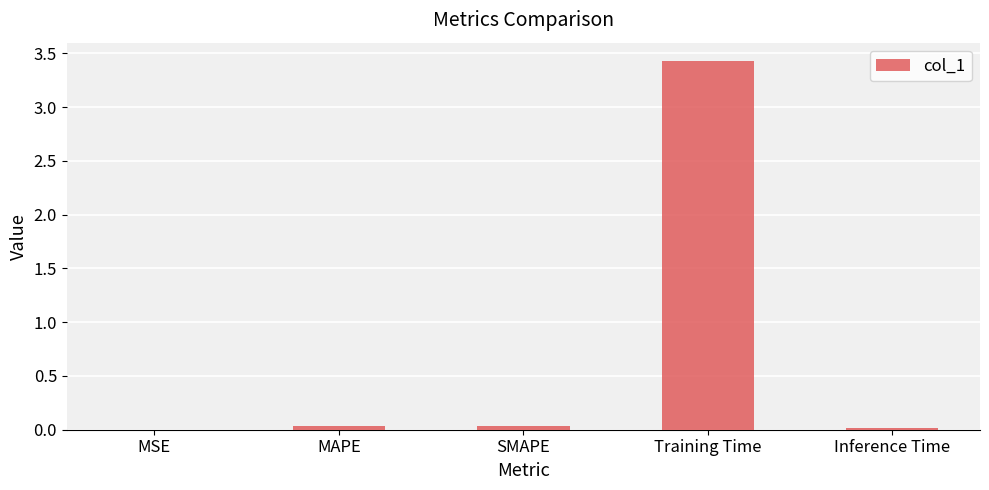

Which has a higher value, Training Time or MSE?

Training Time